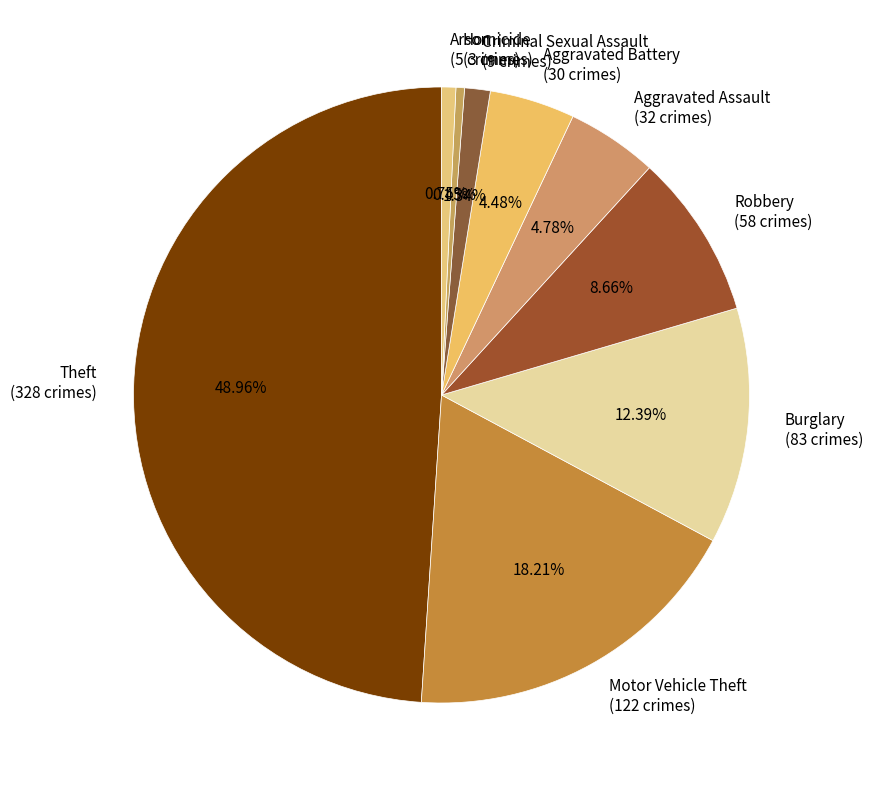

To the nearest percent, what is the average slice percentage?

11%